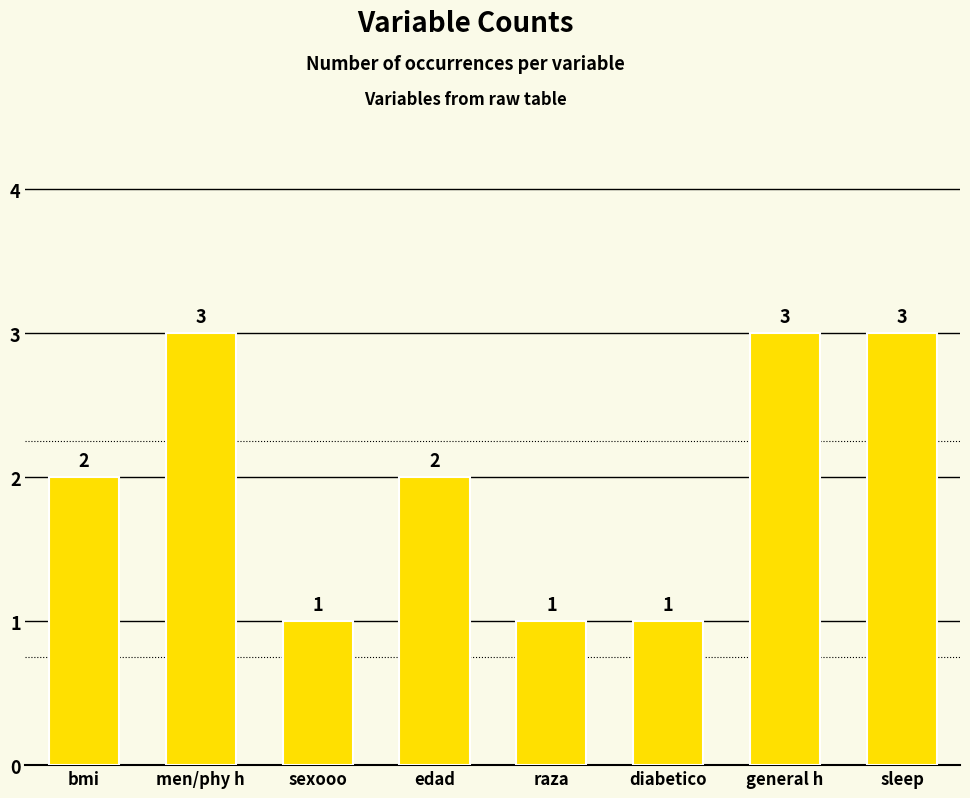

What position from the right is sexooo?

6